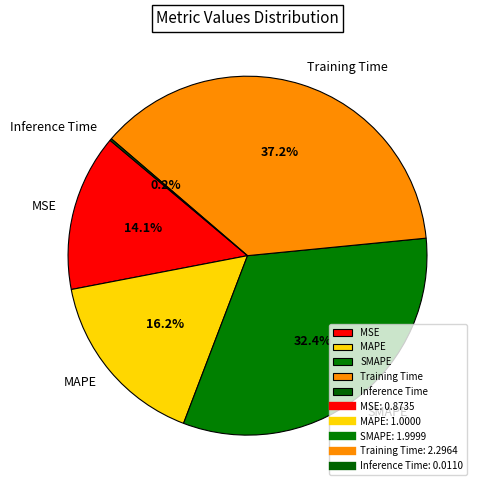

To the nearest percent, what is the average slice percentage?

20%